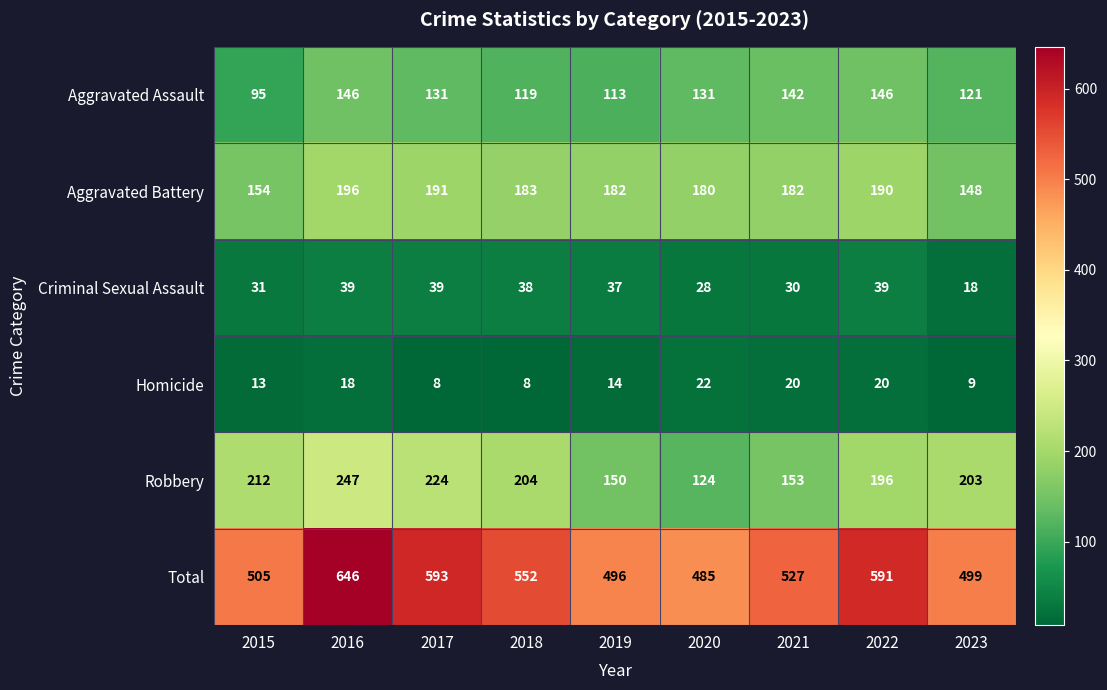

What is the minimum value shown in the chart?

8